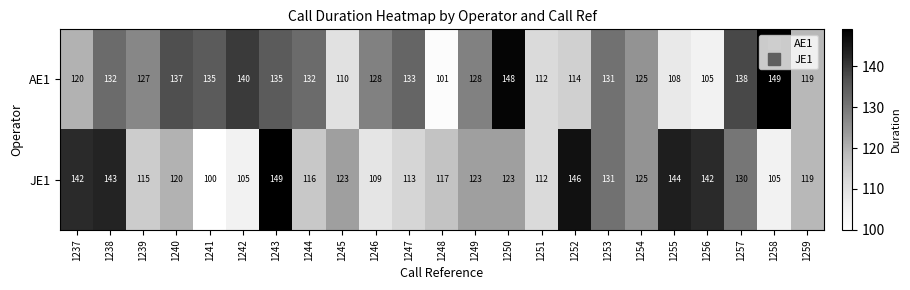

What is the sum of all JE1 values?

2852